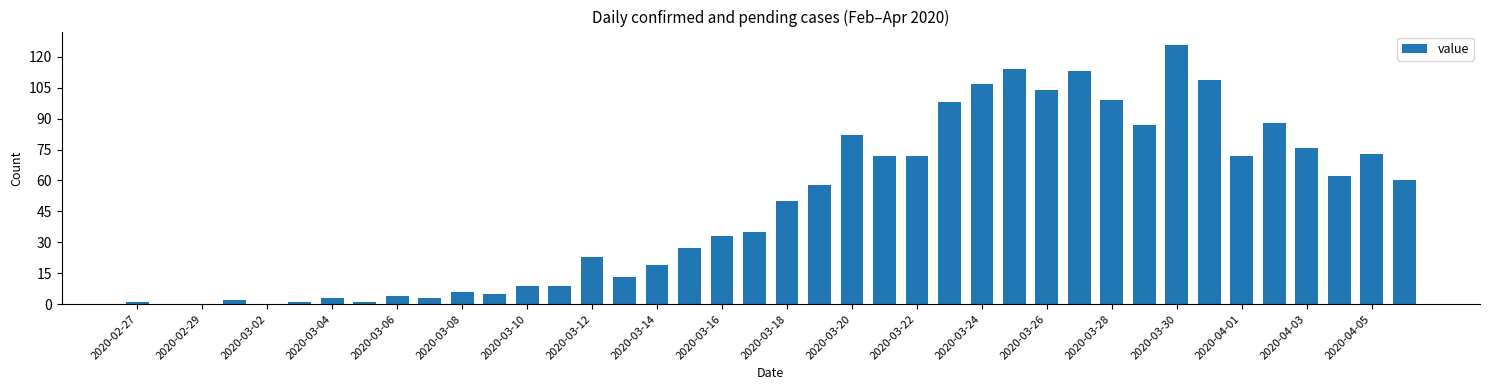

What is the sum of all values?

1916